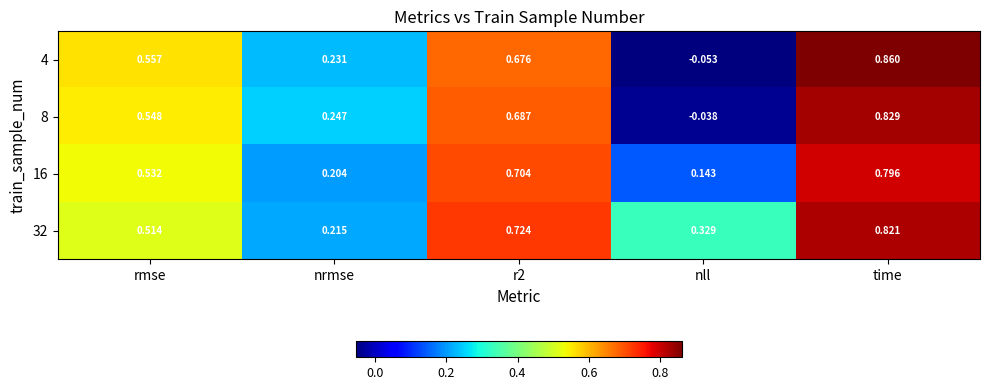

What is the total value across all series at r2?

2.8